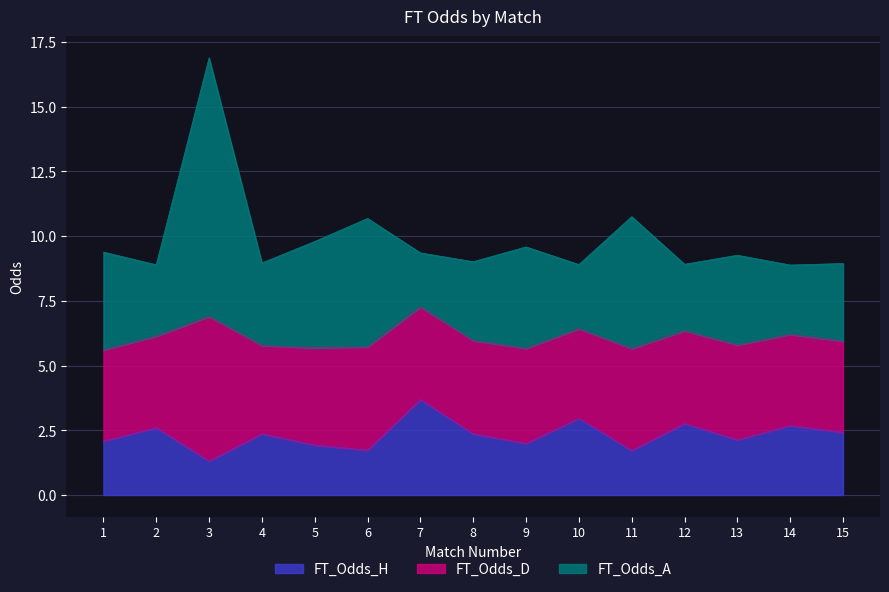

True or false: FT_Odds_H has a value of 2.4 at 6.

False